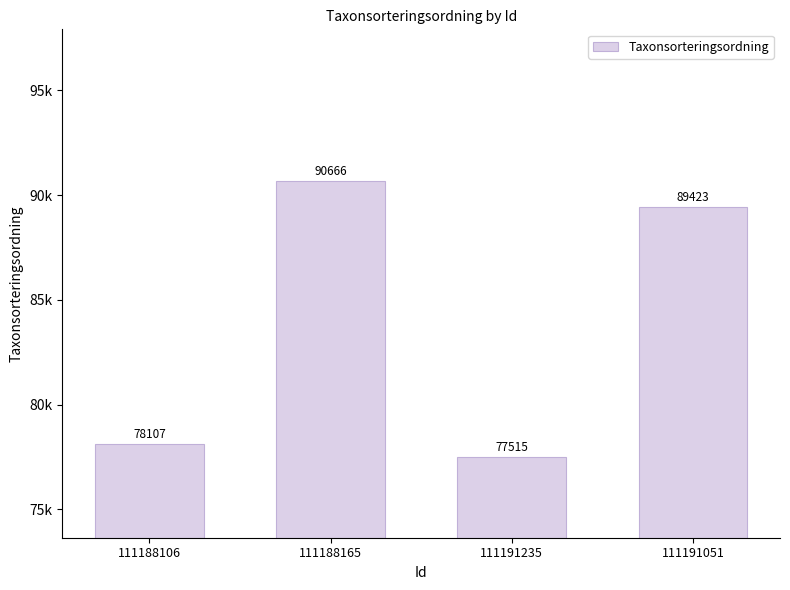

Does the chart contain any negative values?

No